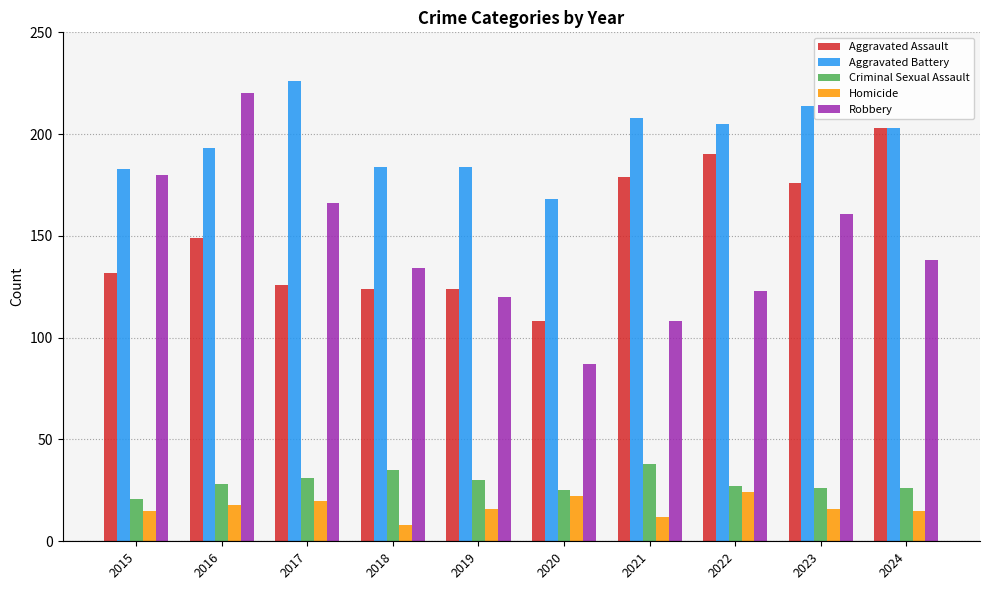

Reading left to right, extract all data points from this chart.

Aggravated Assault: 2015=132	2016=149	2017=126	2018=124	2019=124	2020=108	2021=179	2022=190	2023=176	2024=203
Aggravated Battery: 2015=183	2016=193	2017=226	2018=184	2019=184	2020=168	2021=208	2022=205	2023=214	2024=203
Criminal Sexual Assault: 2015=21	2016=28	2017=31	2018=35	2019=30	2020=25	2021=38	2022=27	2023=26	2024=26
Homicide: 2015=15	2016=18	2017=20	2018=8	2019=16	2020=22	2021=12	2022=24	2023=16	2024=15
Robbery: 2015=180	2016=220	2017=166	2018=134	2019=120	2020=87	2021=108	2022=123	2023=161	2024=138